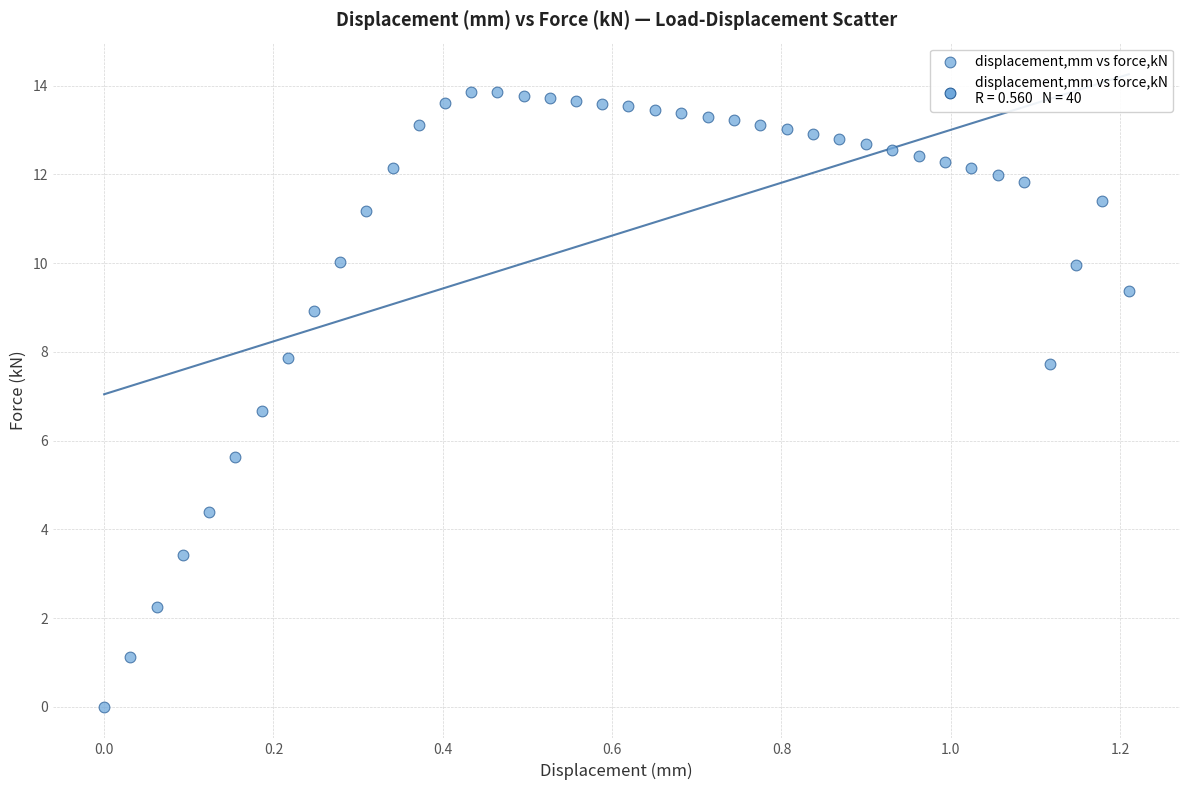

What Y value in the scatter plot is closest to 6?

5.6